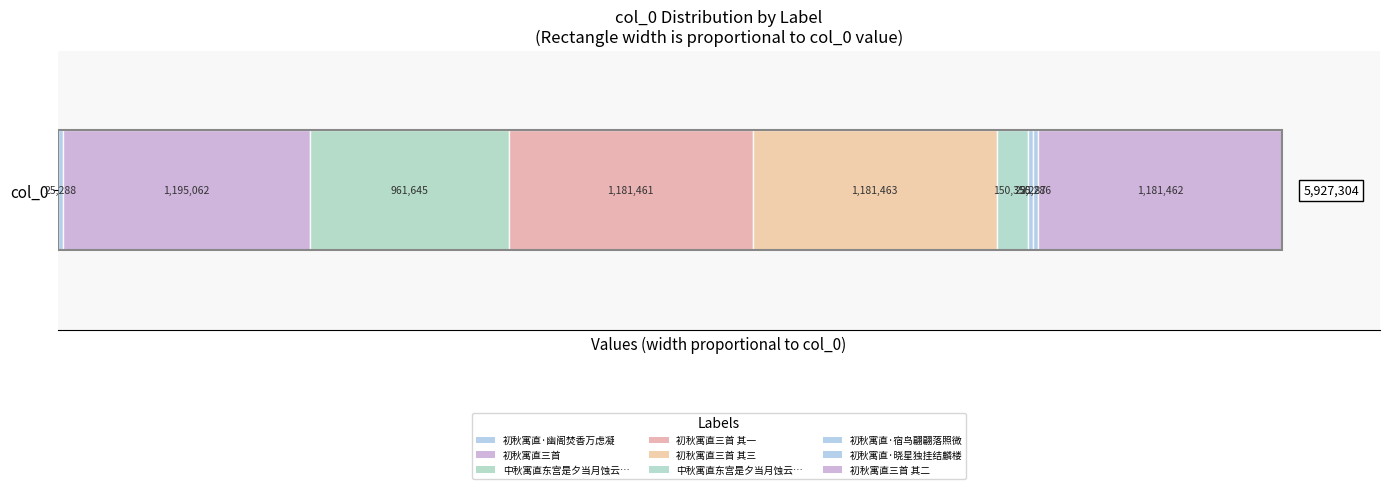

Between 初秋寓直·宿鸟翩翩落照微 and 初秋寓直·幽阁焚香万虑凝, which is larger?

初秋寓直·幽阁焚香万虑凝